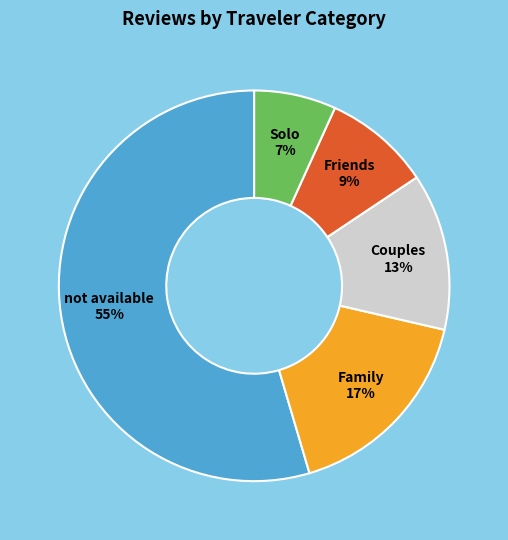

What percentage is the Couples slice, to the nearest percent?

13%